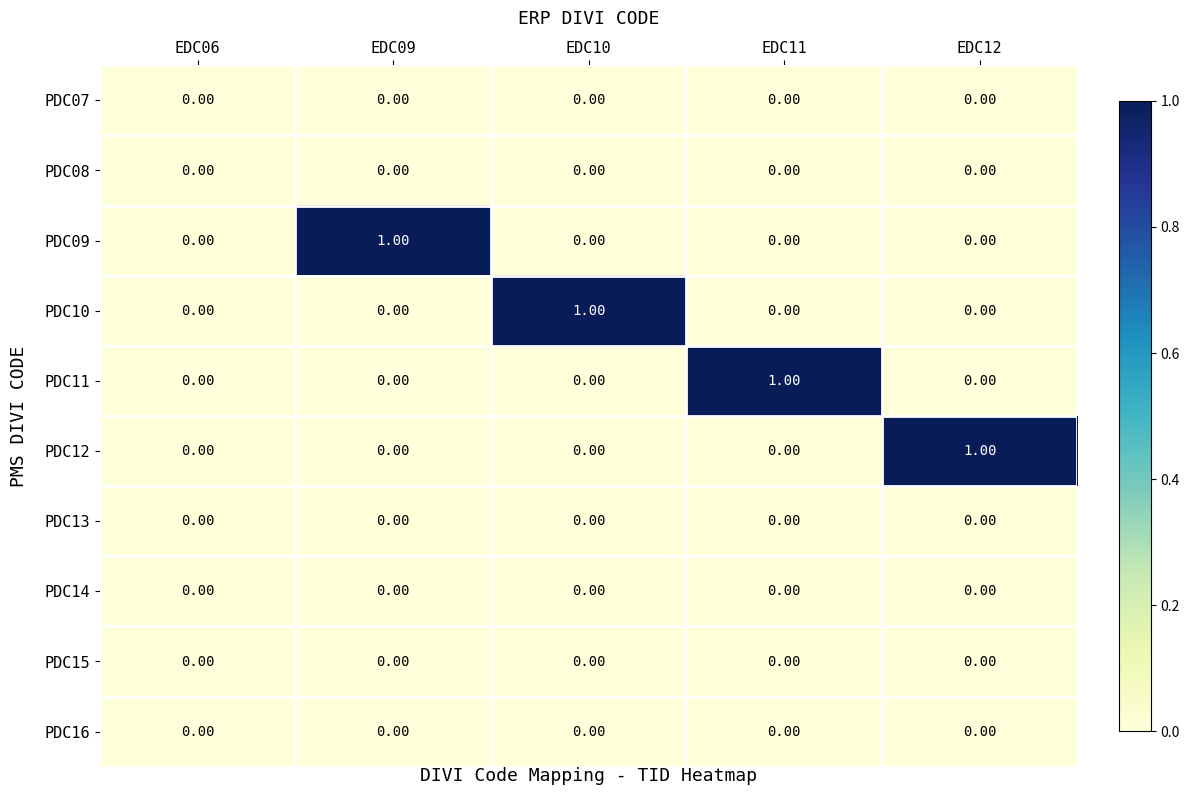

Reading left to right, what are all the values shown in this chart?

row_0: 0	0	0	0	0
row_1: 0	0	0	0	0
row_2: 0	1	0	0	0
row_3: 0	0	1	0	0
row_4: 0	0	0	1	0
row_5: 0	0	0	0	1
row_6: 0	0	0	0	0
row_7: 0	0	0	0	0
row_8: 0	0	0	0	0
row_9: 0	0	0	0	0